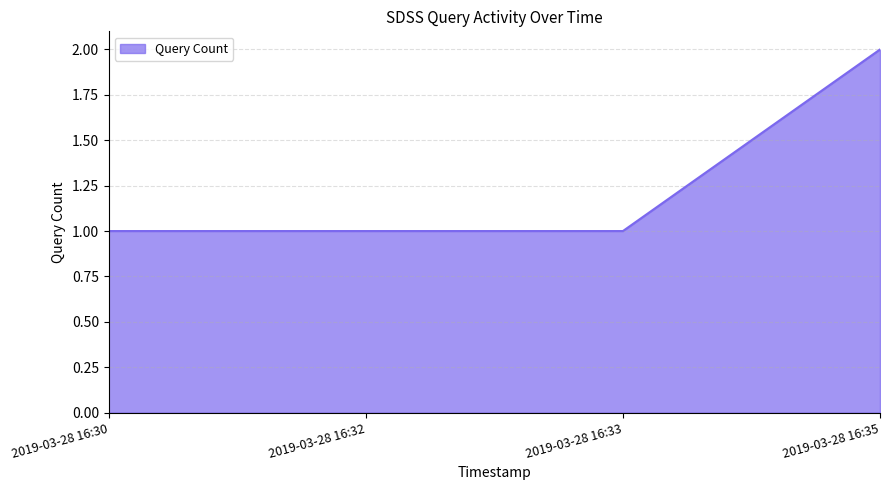

Reading left to right, transcribe all the data shown in this chart.

1	1	1	2